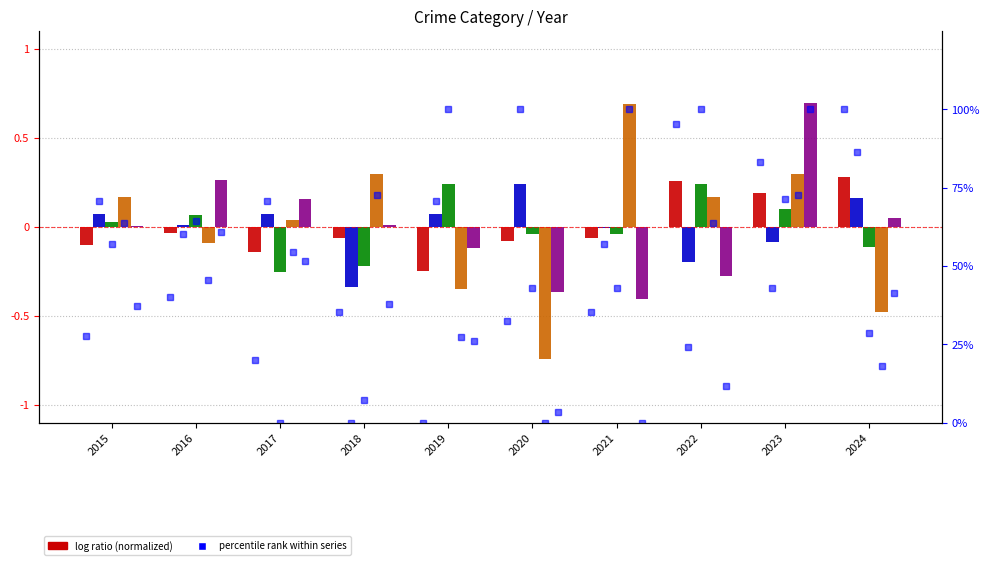

Which series changed the most between 2015 and 2016?

Robbery